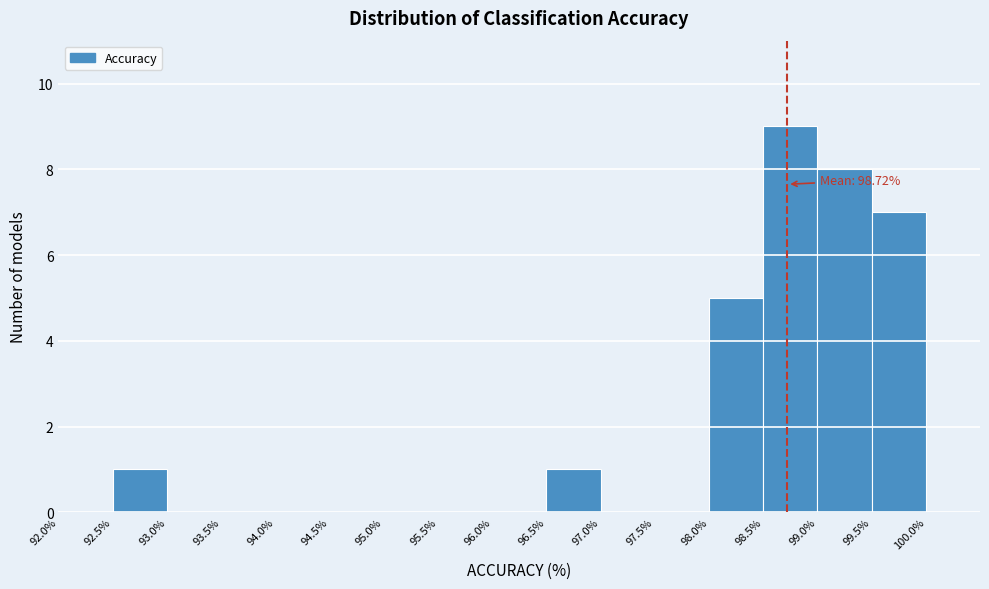

Which range on the x-axis has the tallest bar?

98.5% to 99.0%